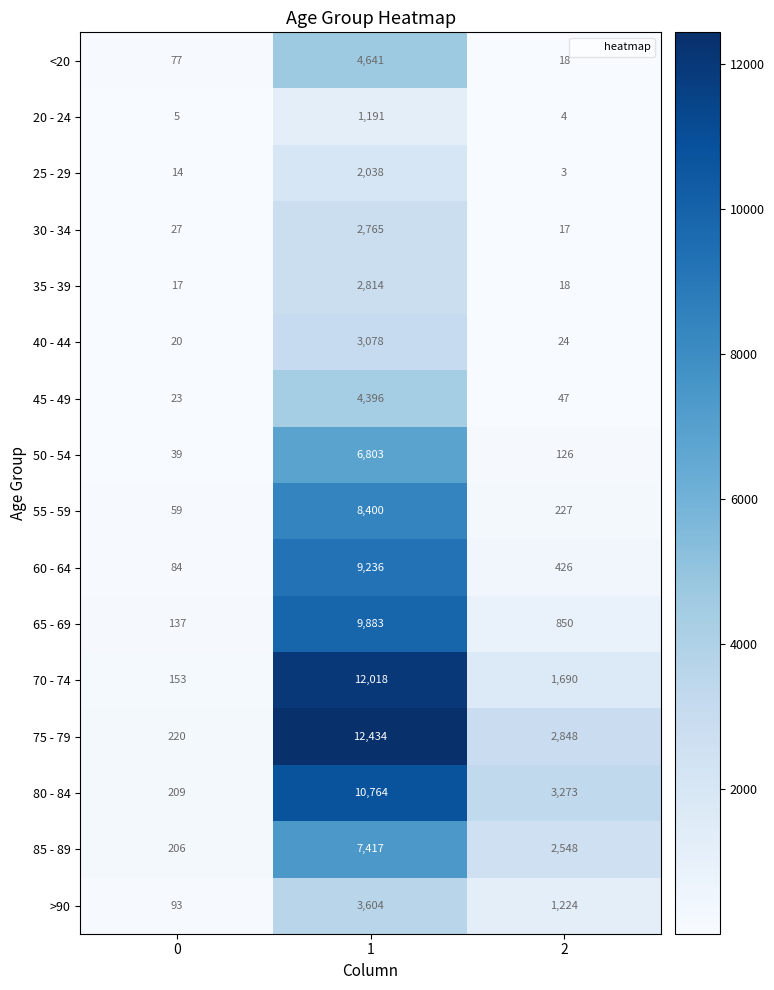

At which category is the sum across all series the highest?

1